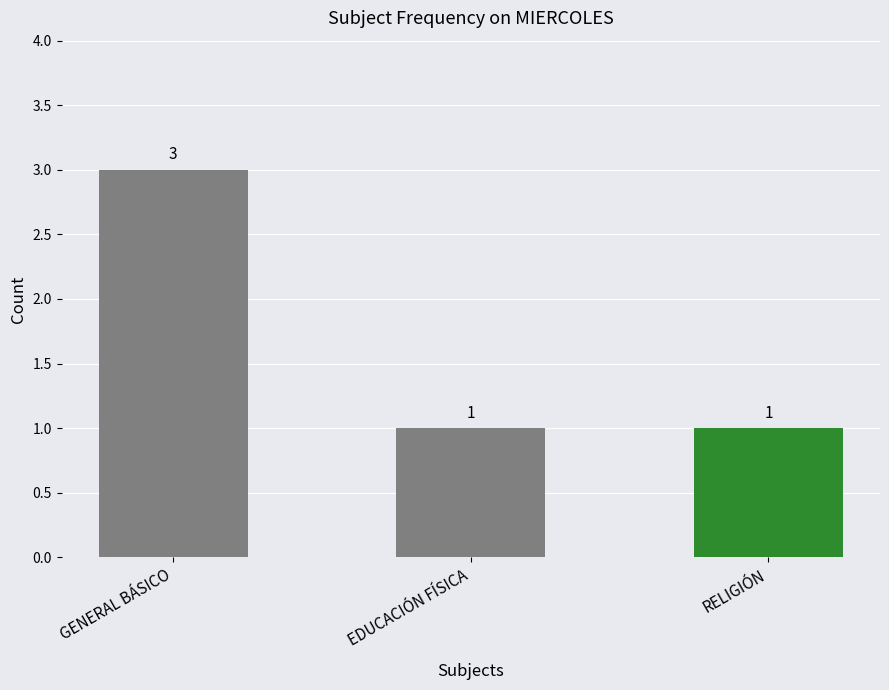

The chart shows a value of 5 at GENERAL BÁSICO. True or false?

False